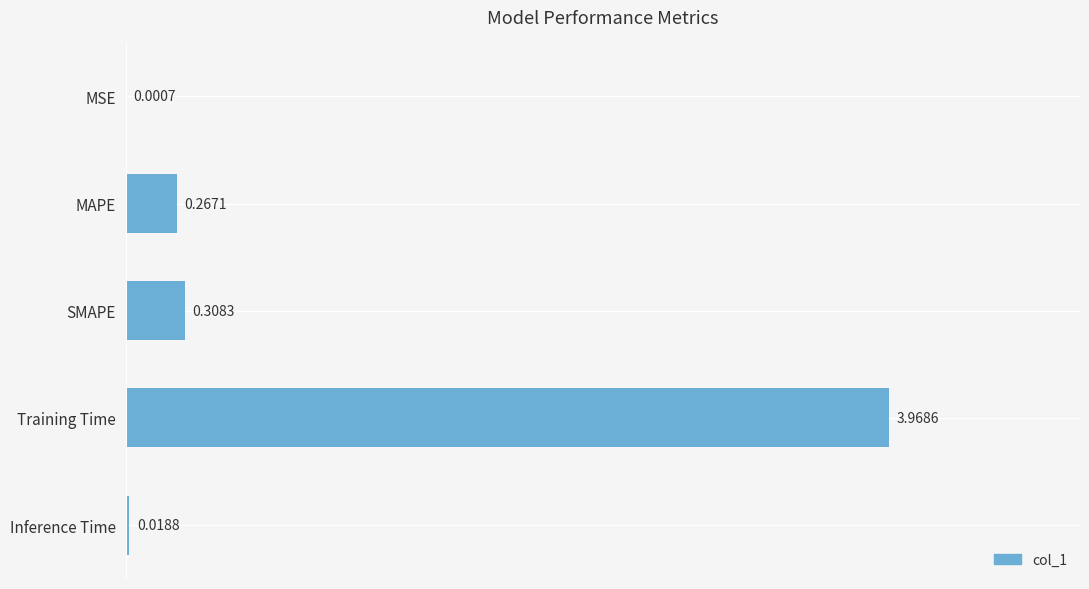

What is the sum of all values?

4.6